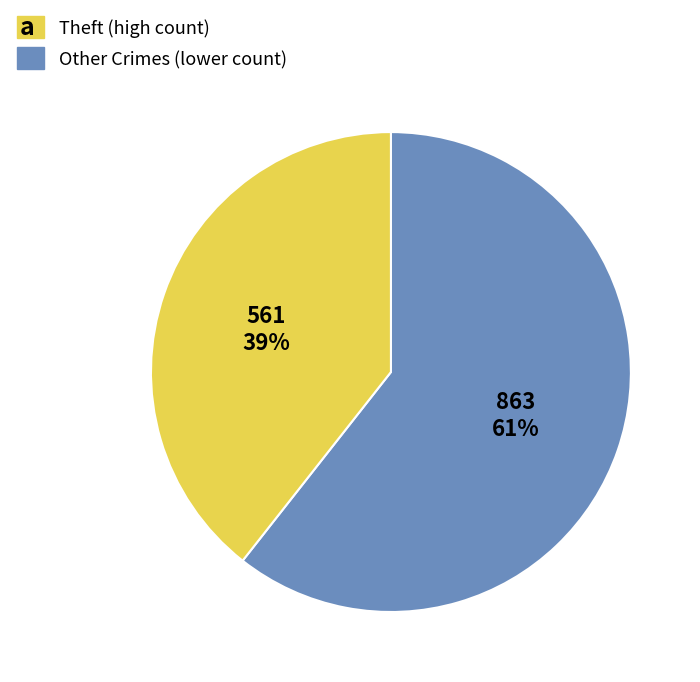

To the nearest percent, what is the average slice percentage?

50%